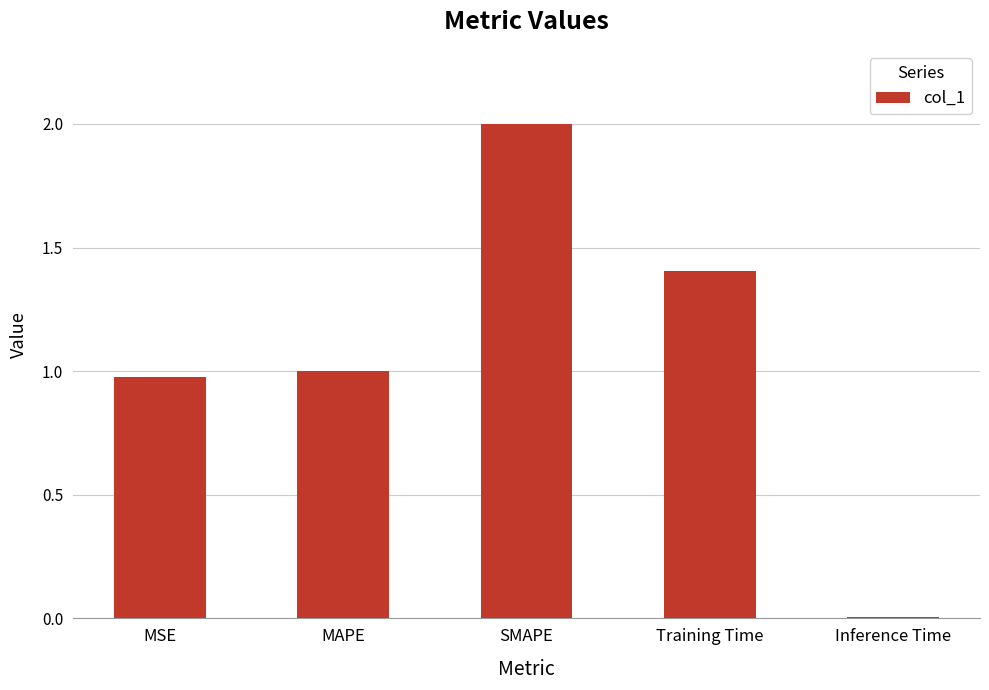

Does the chart contain stacked bars?

No